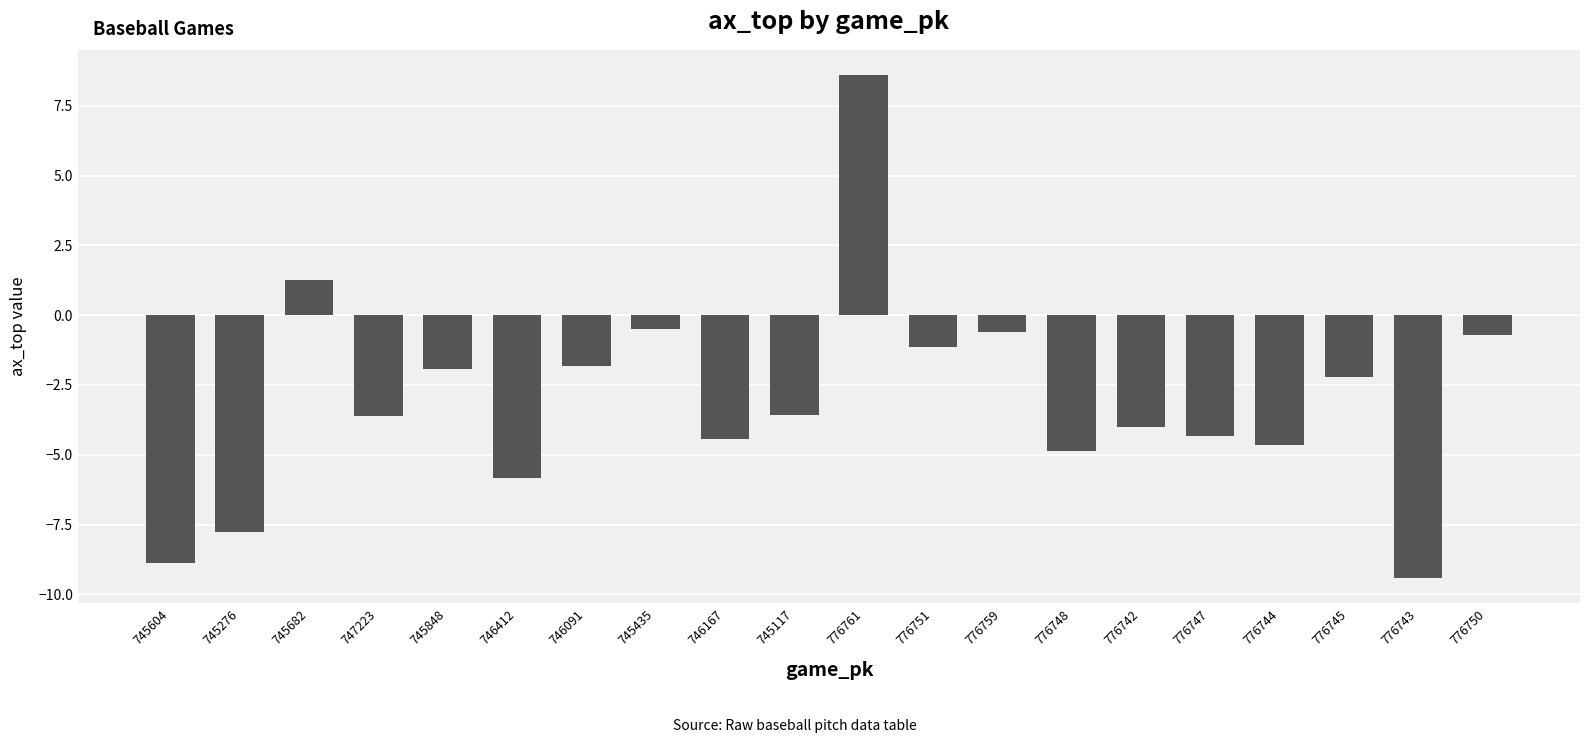

Read the value at 745276.

-7.8